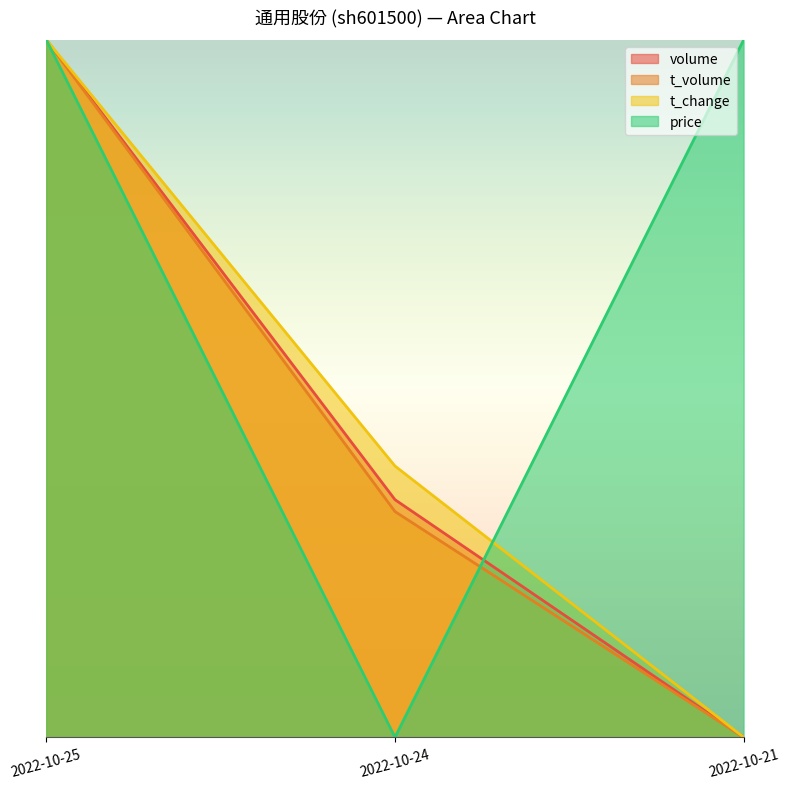

Count the t_volume values in the range 0 to 1.

3